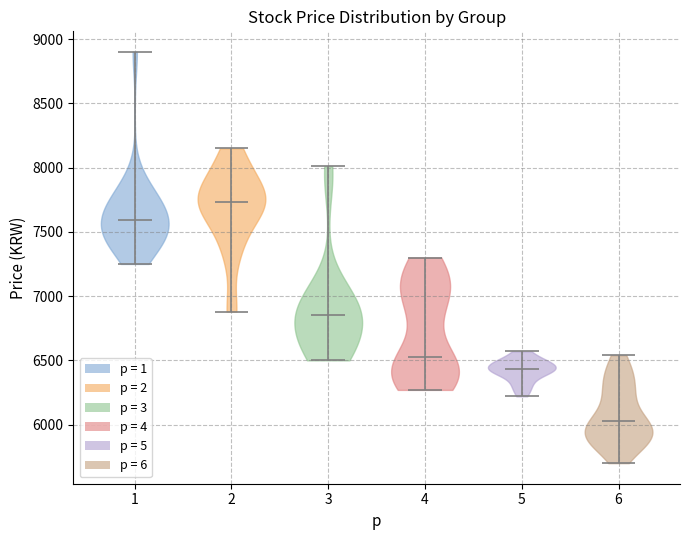

Reading left to right, read every violin against the y-axis: where its median line is, and the lowest and highest points it reaches. The values are not printed on the chart, so give them approximately, as read against the axis.

1: median line 7600, lowest point 7250, highest point 8900
2: median line 7750, lowest point 6900, highest point 8150
3: median line 6850, lowest point 6500, highest point 8000
4: median line 6550, lowest point 6250, highest point 7300
5: median line 6450, lowest point 6200, highest point 6550
6: median line 6050, lowest point 5700, highest point 6550